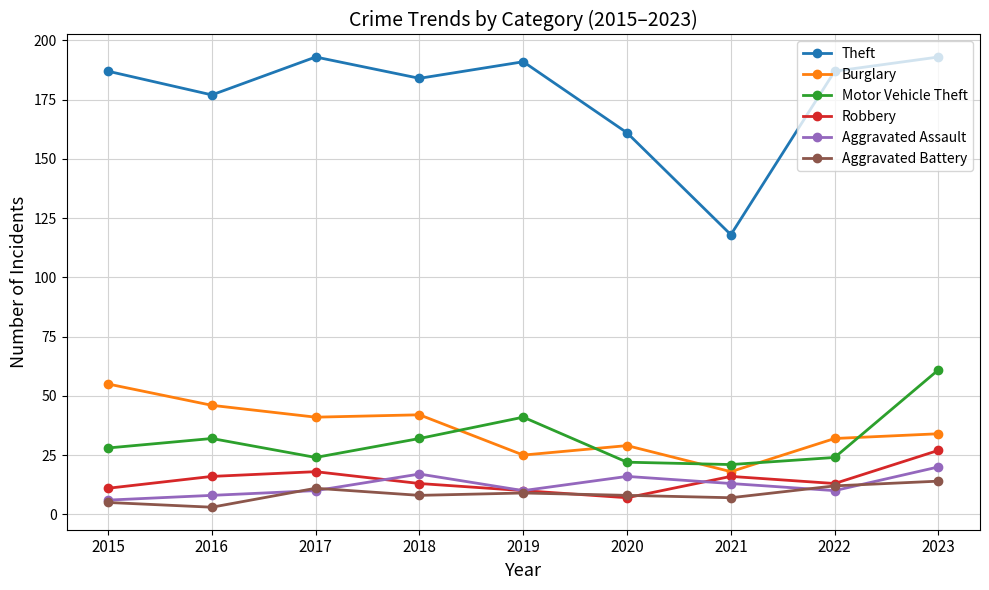

Reading left to right, what are all the values shown in this chart?

Theft: 2015=187	2016=177	2017=193	2018=184	2019=191	2020=161	2021=118	2022=187	2023=193
Burglary: 2015=55	2016=46	2017=41	2018=42	2019=25	2020=29	2021=18	2022=32	2023=34
Motor Vehicle Theft: 2015=28	2016=32	2017=24	2018=32	2019=41	2020=22	2021=21	2022=24	2023=61
Robbery: 2015=11	2016=16	2017=18	2018=13	2019=10	2020=7	2021=16	2022=13	2023=27
Aggravated Assault: 2015=6	2016=8	2017=10	2018=17	2019=10	2020=16	2021=13	2022=10	2023=20
Aggravated Battery: 2015=5	2016=3	2017=11	2018=8	2019=9	2020=8	2021=7	2022=12	2023=14